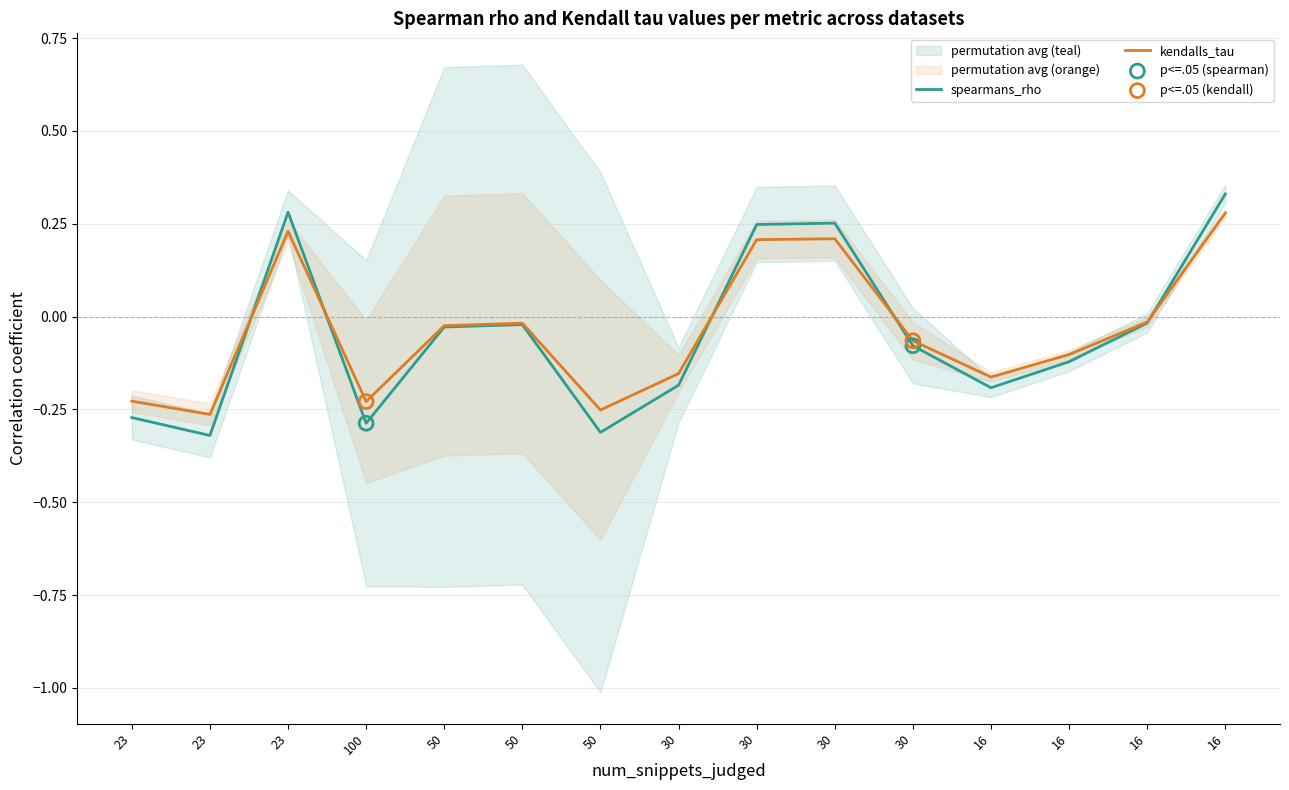

Which series contains the lowest Y value?

spearmans_rho